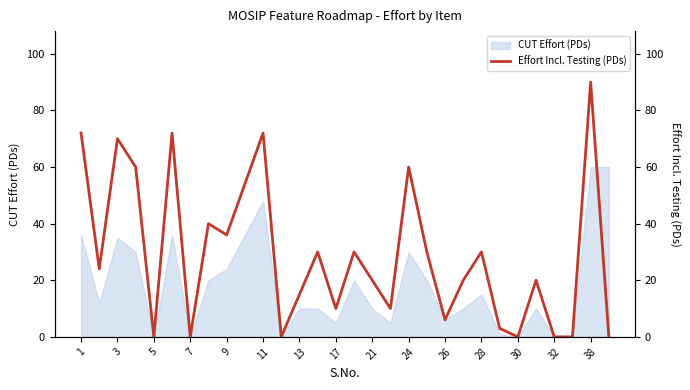

The value of CUT Effort (PDs) at 26 is 10. True or false?

False